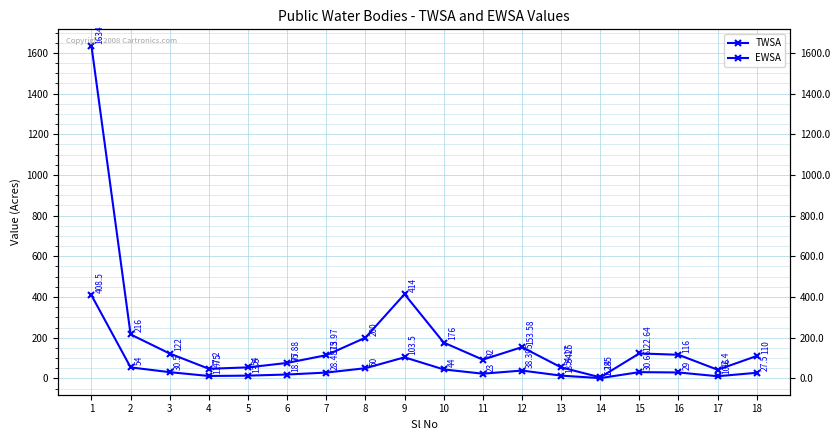

What is the sum of all TWSA values?

3749.0